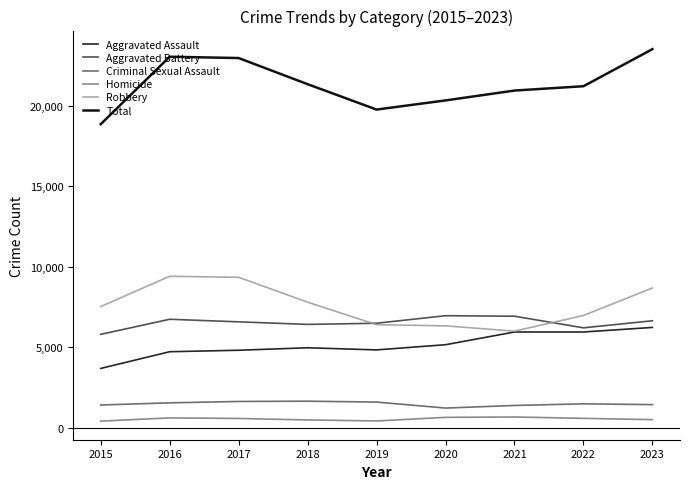

True or false: Total and Homicide cross at least once.

False